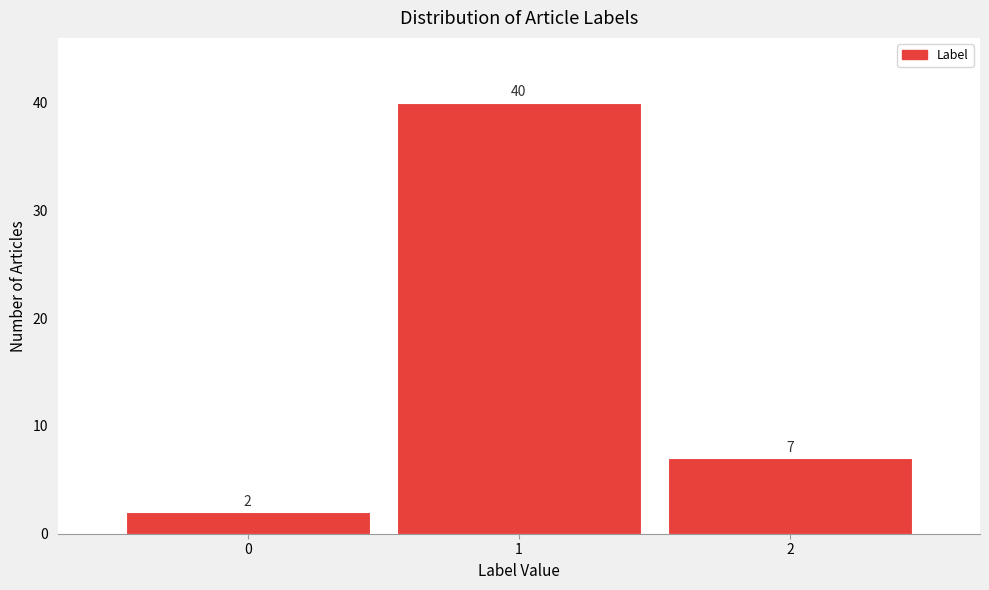

Reading left to right, transcribe all the data shown in this chart.

0=2	1=40	2=7